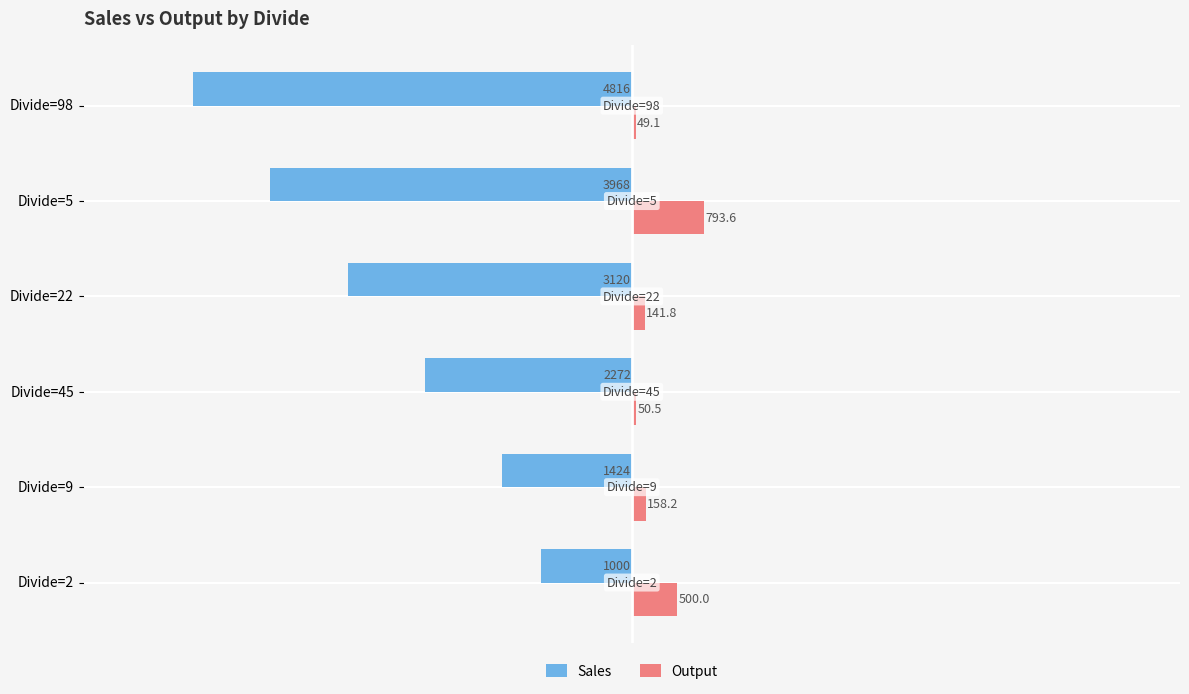

Between Divide=2 and Divide=5, which series saw the biggest shift?

Sales